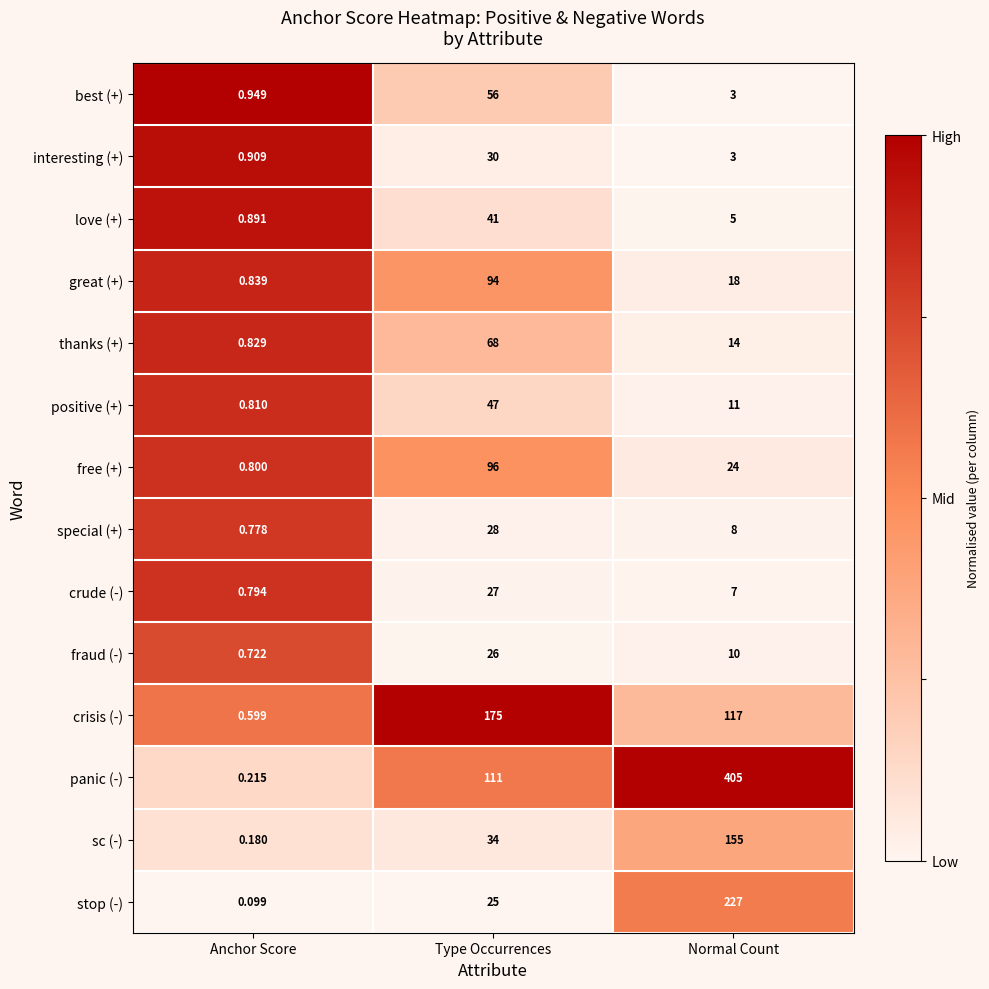

Which series has the largest range (max minus min)?

panic (-)